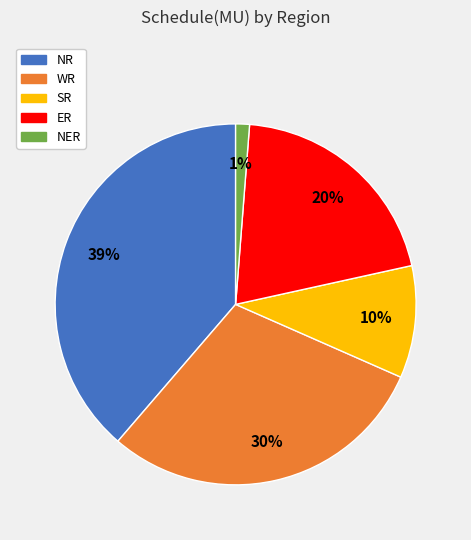

True or false: NR accounts for 47% of the total.

False